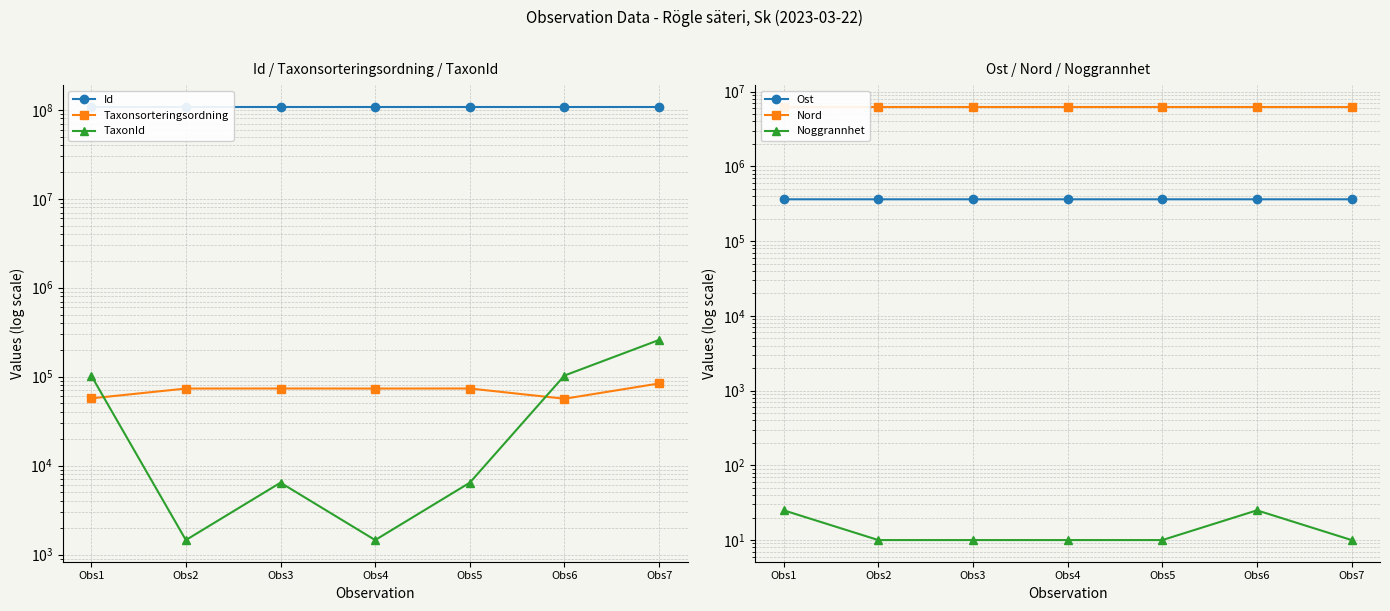

At which category does the chart reach its minimum across all series?

Obs2